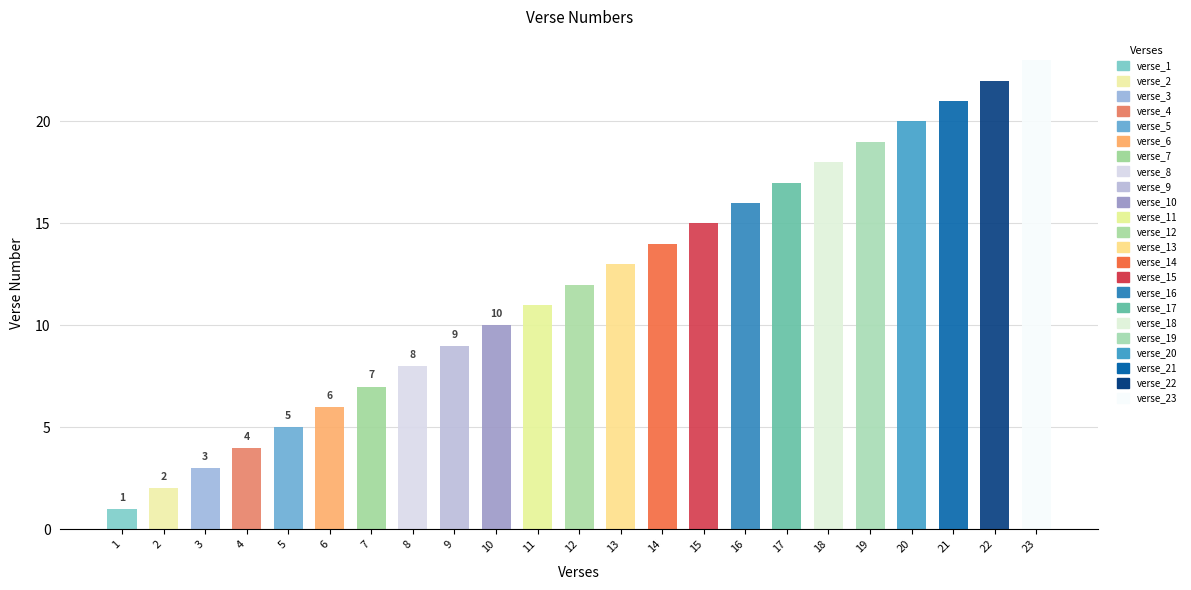

Reading right to left, extract all data points from this chart.

23	22	21	20	19	18	17	16	15	14	13	12	11	10	9	8	7	6	5	4	3	2	1